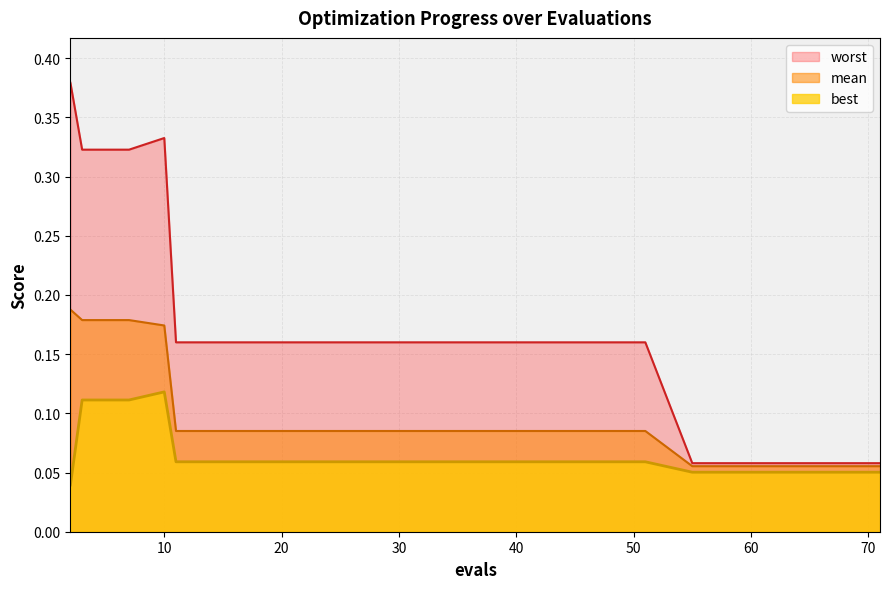

True or false: worst and mean cross at least once.

False